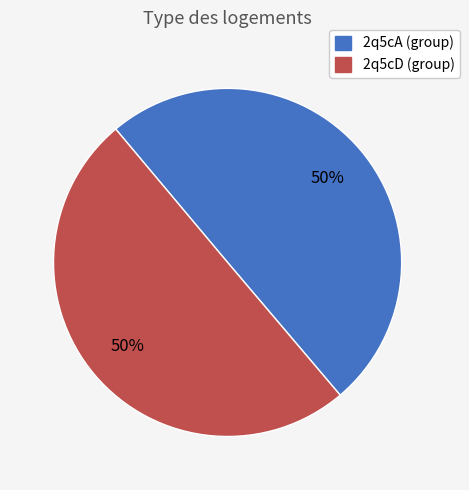

Is the sum of 2q5cD (group) and 2q5cA (group) greater than half?

Yes